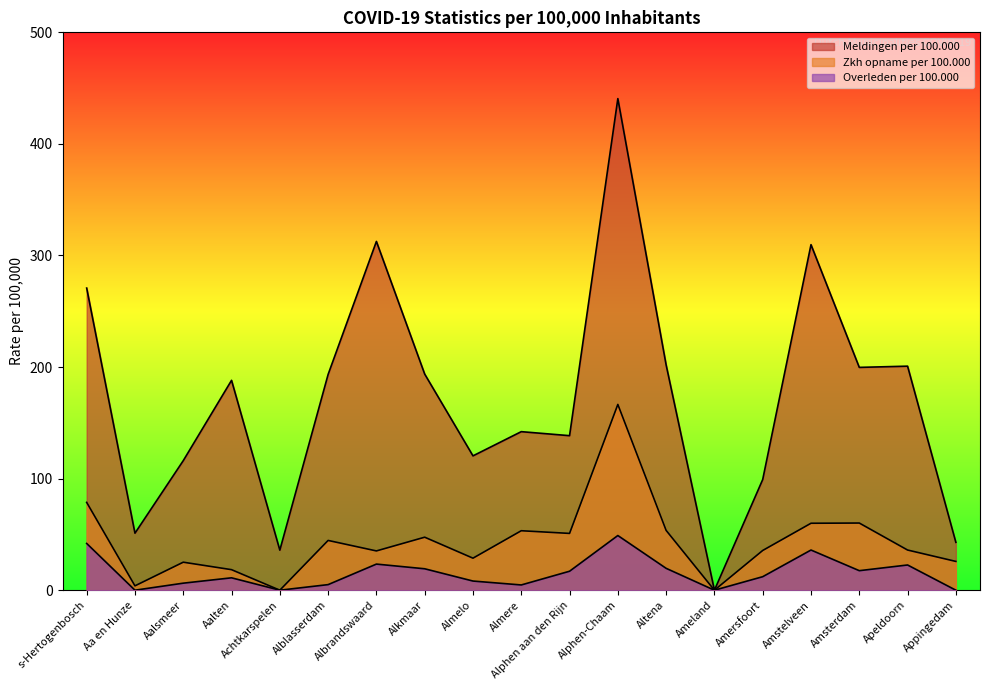

Reading right to left, extract all data points from this chart.

Meldingen per 100.000: Appingedam=42.9	Apeldoorn=200.8	Amsterdam=199.7	Amstelveen=309.7	Amersfoort=99.2	Ameland=0.0	Altena=201.9	Alphen-Chaam=440.6	Alphen aan den Rijn=138.5	Almere=142.1	Almelo=120.4	Alkmaar=193.7	Albrandswaard=312.6	Alblasserdam=193.4	Achtkarspelen=35.9	Aalten=188.1	Aalsmeer=116.1	Aa en Hunze=51.1	s-Hertogenbosch=270.8
Zkh opname per 100.000: Appingedam=25.8	Apeldoorn=36.0	Amsterdam=60.2	Amstelveen=60.0	Amersfoort=35.6	Ameland=0.0	Altena=53.6	Alphen-Chaam=166.5	Alphen aan den Rijn=50.9	Almere=53.3	Almelo=28.7	Alkmaar=47.5	Albrandswaard=35.2	Alblasserdam=44.6	Achtkarspelen=0.0	Aalten=18.4	Aalsmeer=25.1	Aa en Hunze=3.9	s-Hertogenbosch=78.7
Overleden per 100.000: Appingedam=0.0	Apeldoorn=22.6	Amsterdam=17.5	Amstelveen=36.0	Amersfoort=12.1	Ameland=0.0	Altena=19.6	Alphen-Chaam=49.0	Alphen aan den Rijn=17.0	Almere=4.7	Almelo=8.2	Alkmaar=19.2	Albrandswaard=23.4	Alblasserdam=5.0	Achtkarspelen=0.0	Aalten=11.1	Aalsmeer=6.3	Aa en Hunze=0.0	s-Hertogenbosch=41.9